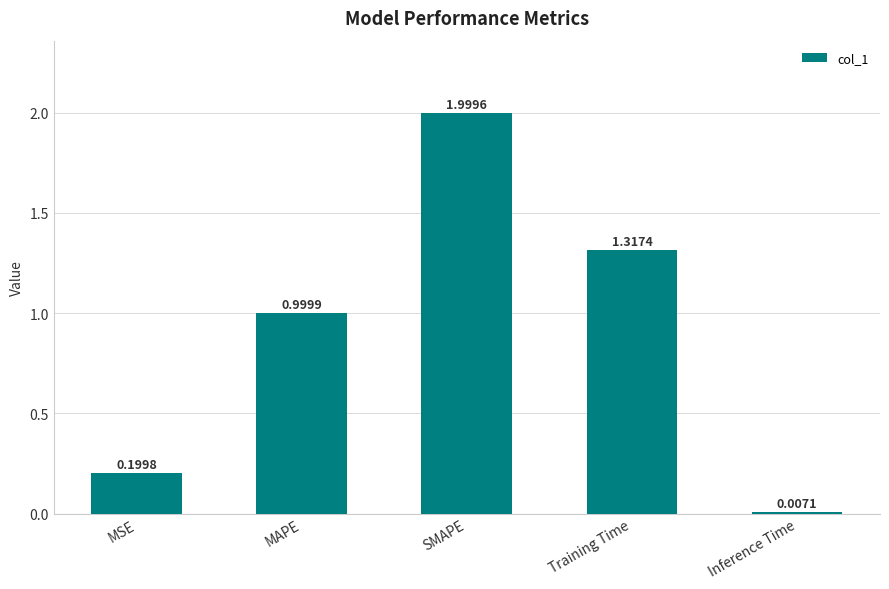

Does the chart contain any negative values?

No